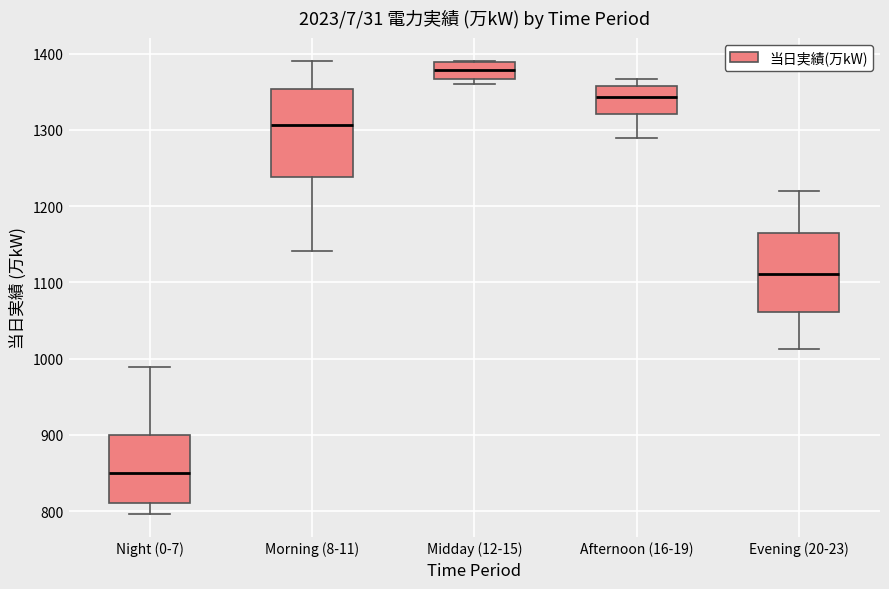

Reading left to right, transcribe this box plot: for each box, give where its median line is, the range the box spans, and where its two whiskers end, as read against the y-axis. The values are not printed on the chart, so give them approximately, as read against the axis.

Night (0-7): median 850, box 810 to 900, whiskers 800 to 990
Morning (8-11): median 1310, box 1240 to 1350, whiskers 1140 to 1390
Midday (12-15): median 1380, box 1370 to 1390, whiskers 1360 to 1390
Afternoon (16-19): median 1340, box 1320 to 1360, whiskers 1290 to 1370
Evening (20-23): median 1110, box 1060 to 1160, whiskers 1010 to 1220